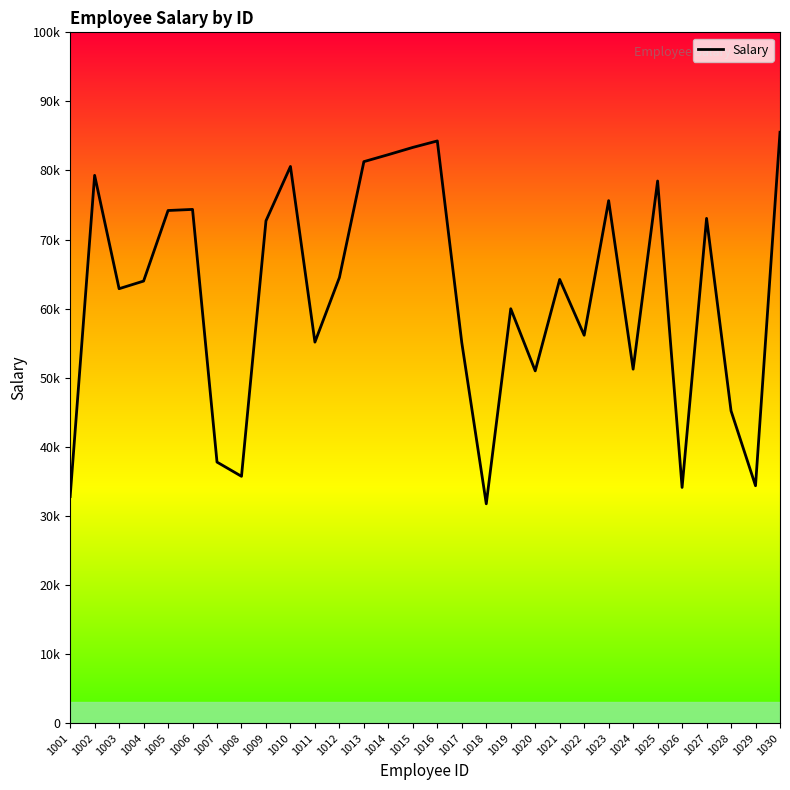

Is this an area chart (filled region under the line)?

No